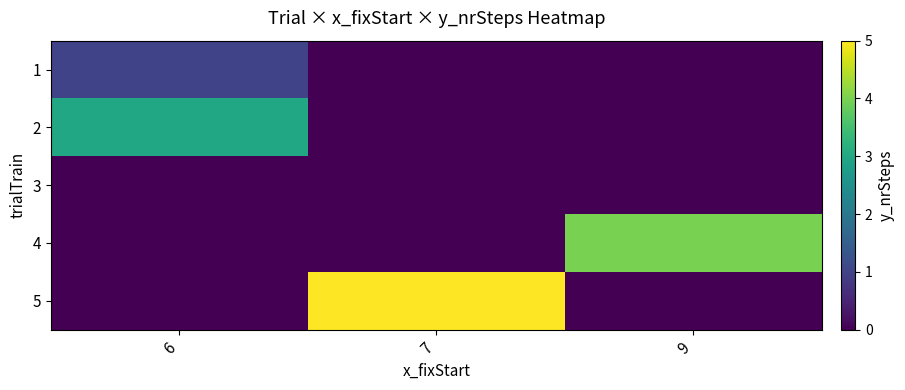

Which has a higher value, 9 or 7?

9